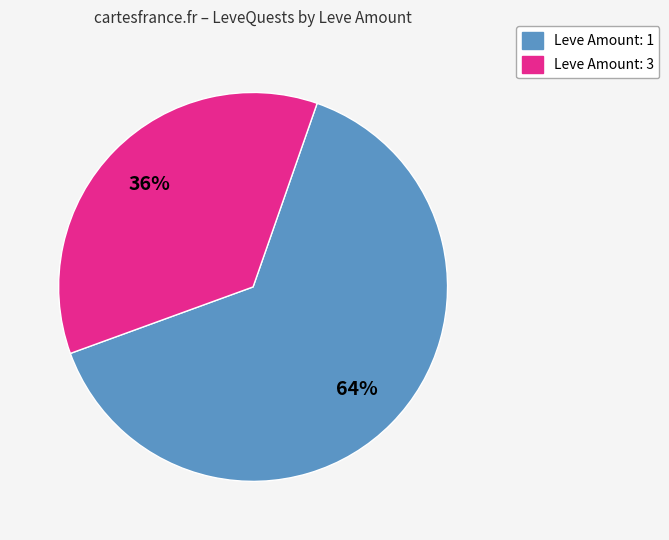

To the nearest percent, what is the difference between the largest and smallest slice percentages?

28%